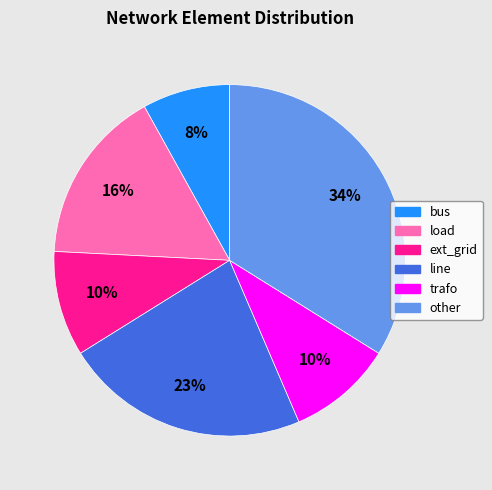

Does any single category account for the majority?

No